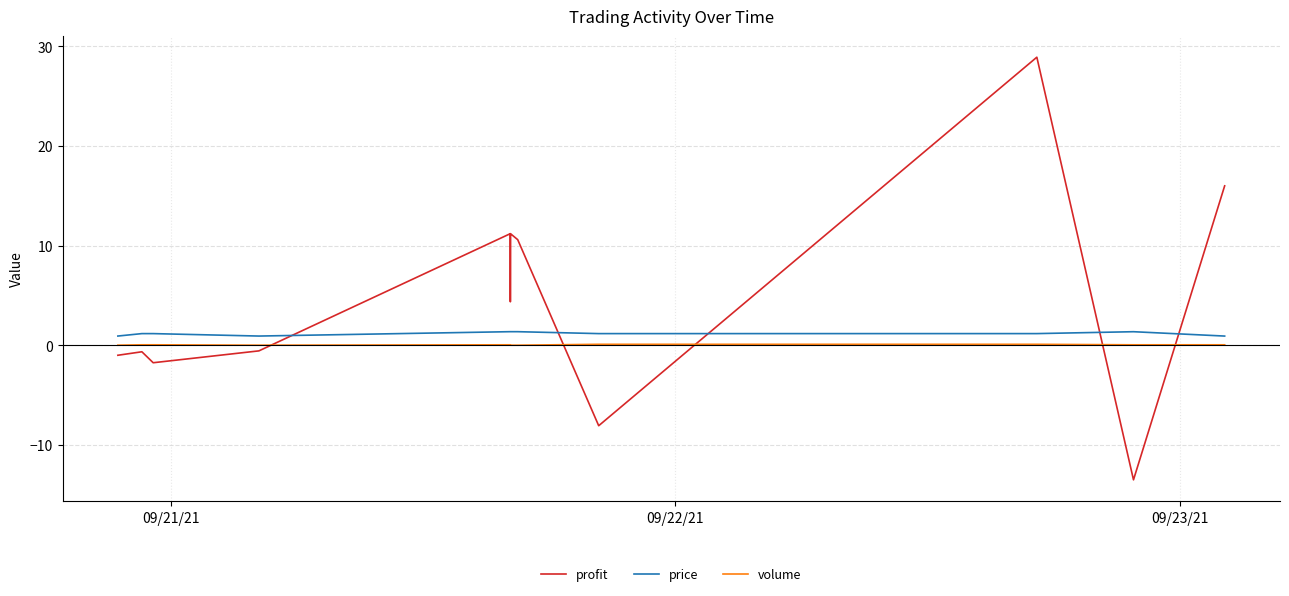

How many intersections are there between price and profit?

5